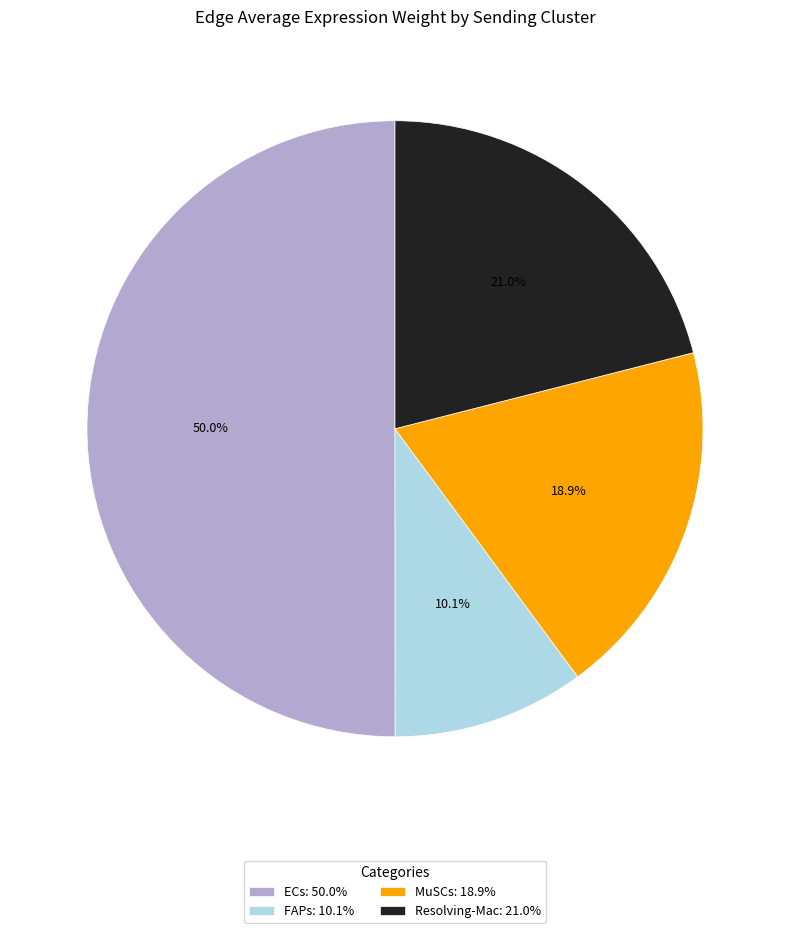

What percentage do ECs and Resolving-Mac together represent?

71.0%